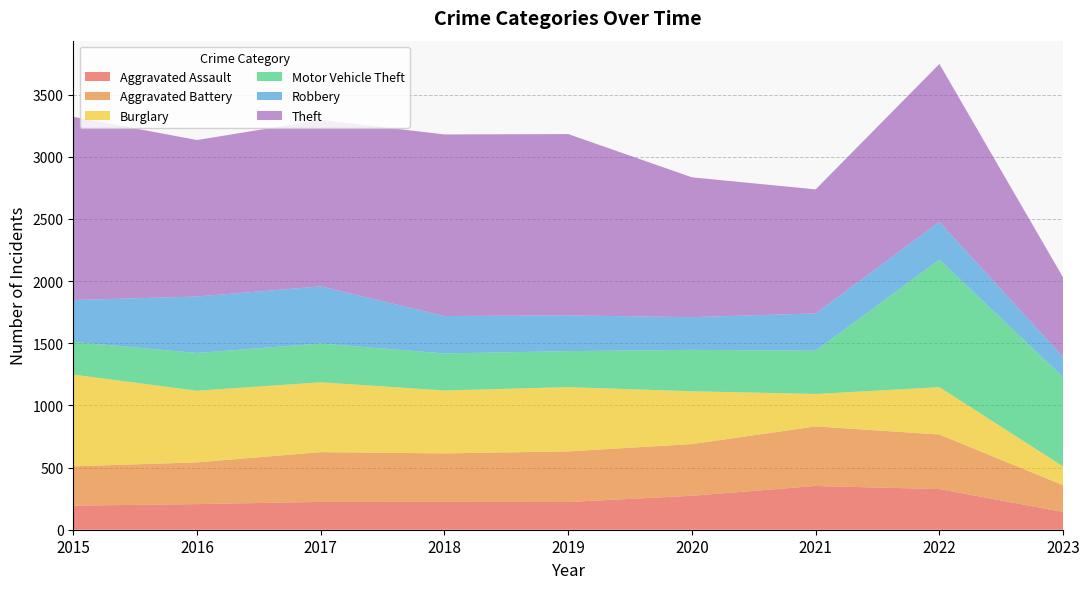

Reading right to left, list all the values displayed in this chart.

Aggravated Assault: 143	327	352	273	223	225	224	206	194
Aggravated Battery: 215	439	479	416	407	389	400	336	316
Burglary: 151	381	261	425	517	506	562	576	738
Motor Vehicle Theft: 718	1026	348	333	290	298	312	304	263
Robbery: 162	303	300	263	287	301	460	454	337
Theft: 640	1271	998	1125	1459	1461	1339	1259	1474